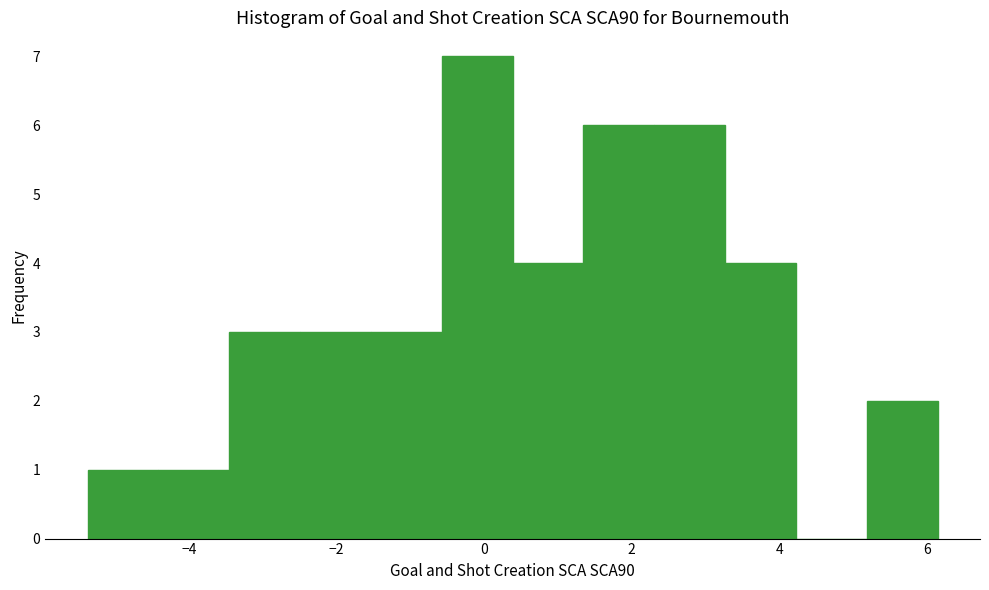

Reading left to right, list every bar in this chart as the range it spans on the x-axis followed by its height. Neither the bar edges nor the heights are printed on the chart, so give them approximately, as read against the axes.

-5.4 to -4.4: 1
-4.4 to -3.4: 1
-3.4 to -2.4: 3
-2.4 to -1.6: 3
-1.6 to -0.6: 3
-0.6 to 0.4: 7
0.4 to 1.4: 4
1.4 to 2.4: 6
2.4 to 3.2: 6
3.2 to 4.2: 4
4.2 to 5.2: 0
5.2 to 6.2: 2